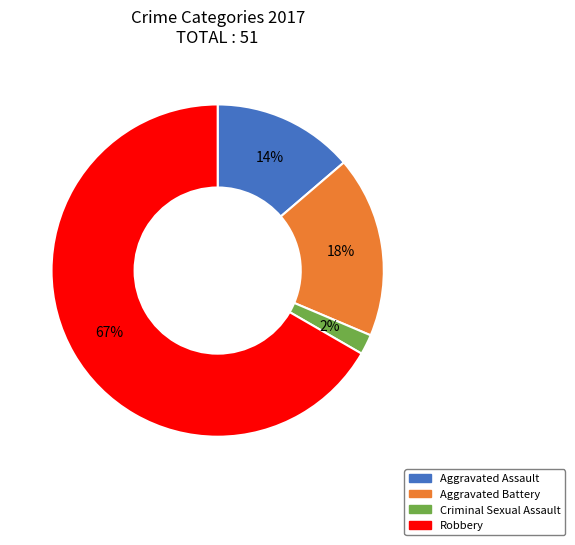

Which category has the biggest portion of the pie?

Robbery